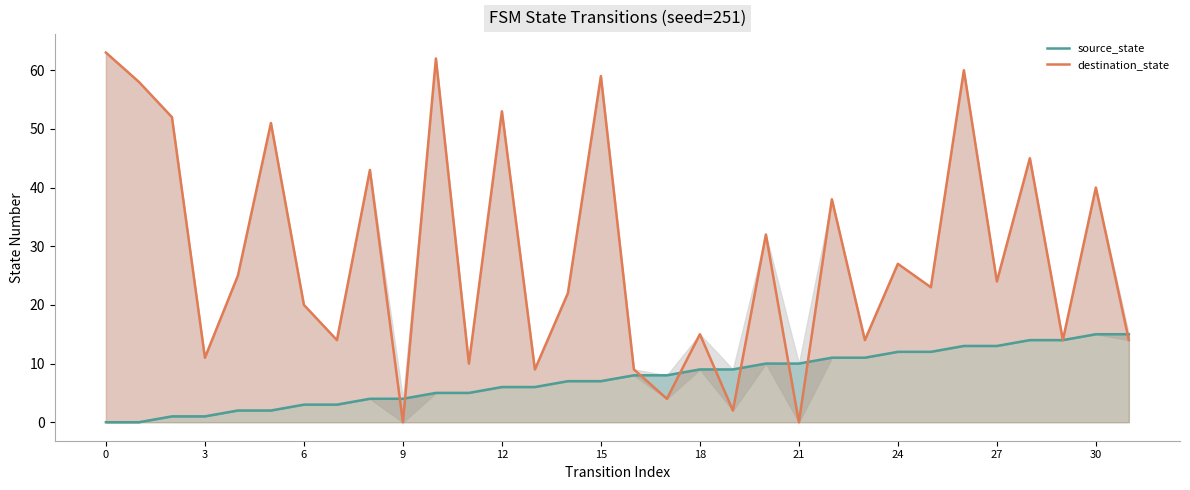

True or false: source_state has more than 0 points higher than both neighbors.

False